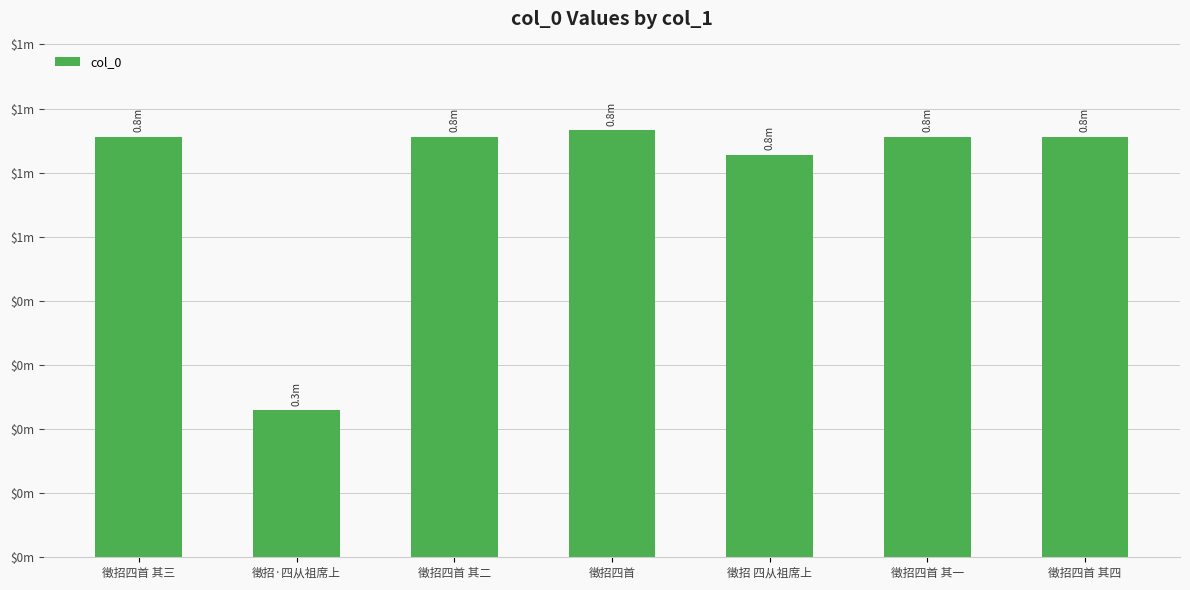

Are the bars horizontal?

No